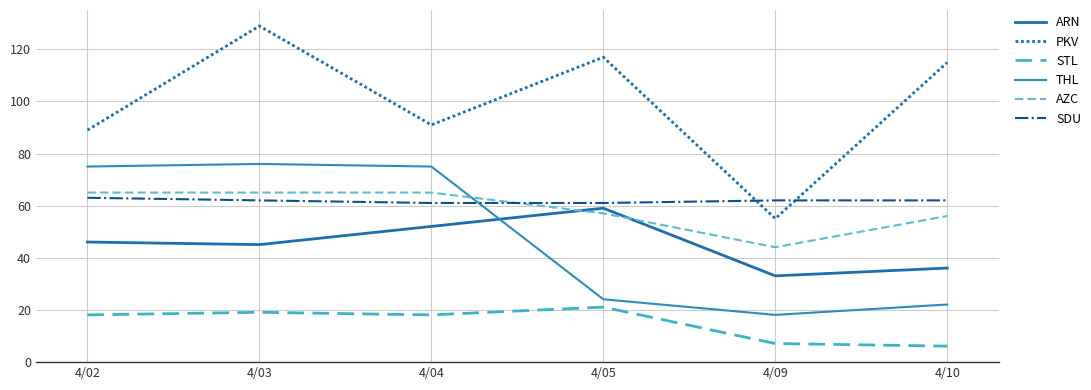

What is the sum of all AZC values?

352